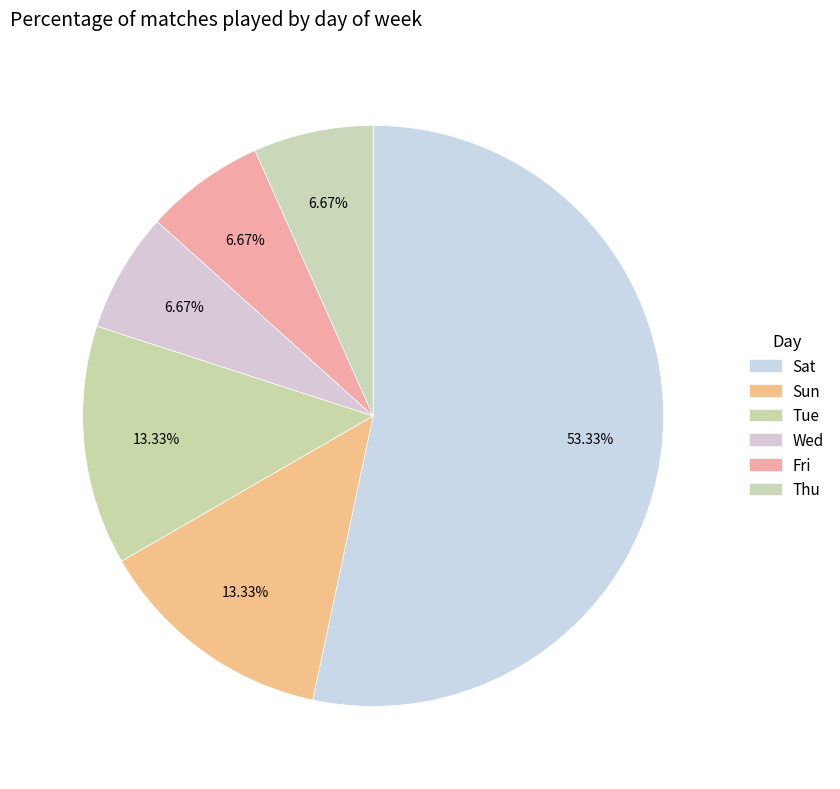

Is there a majority slice in this chart?

Yes